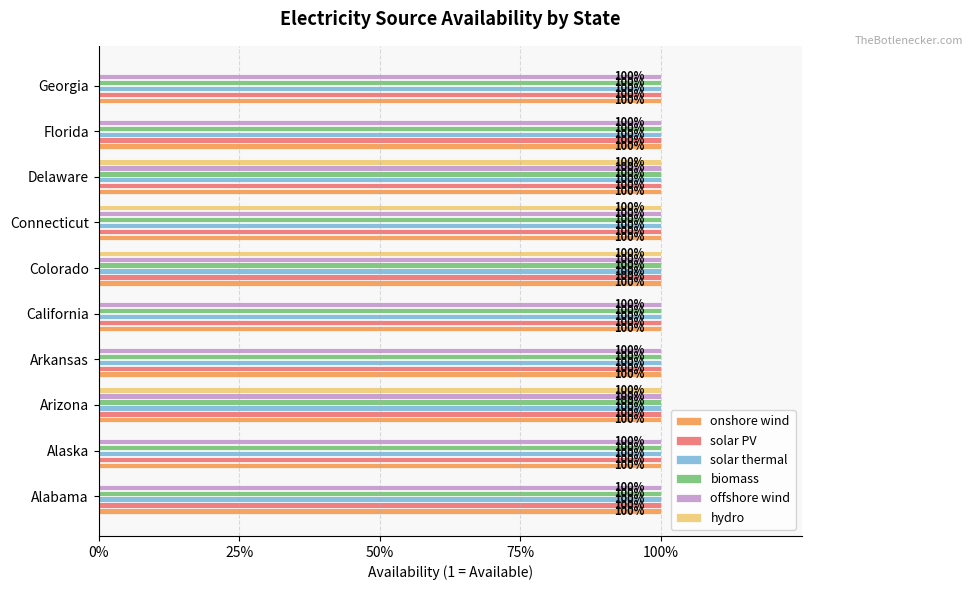

What are all the series names shown in the legend?

onshore wind, solar PV, solar thermal, biomass, offshore wind, hydro